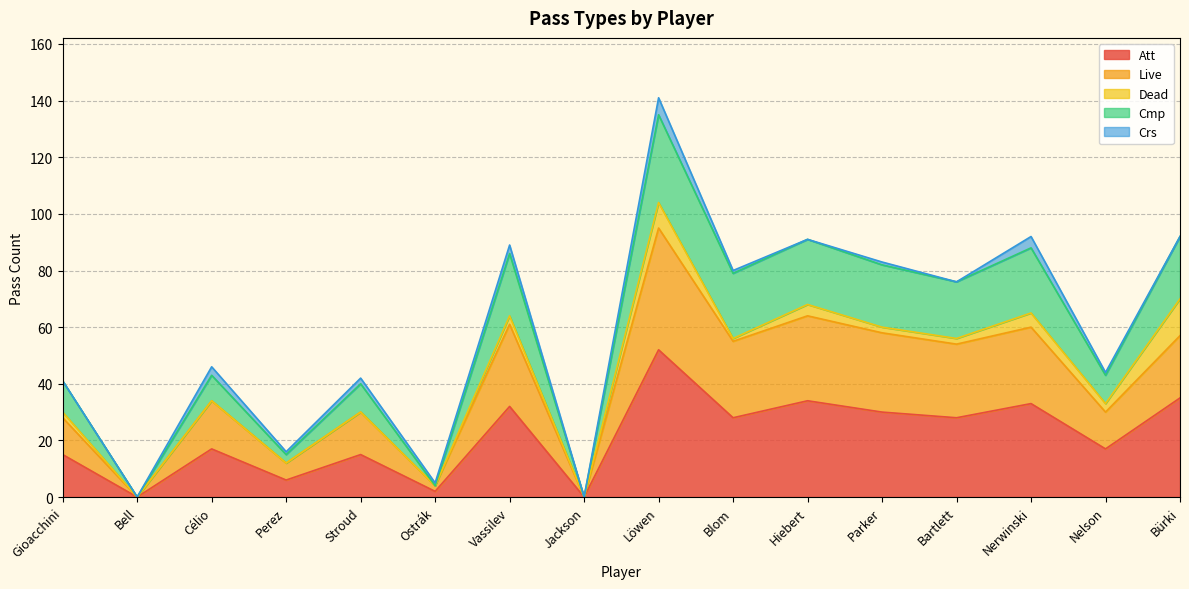

What is the total value across all series at Löwen?

141